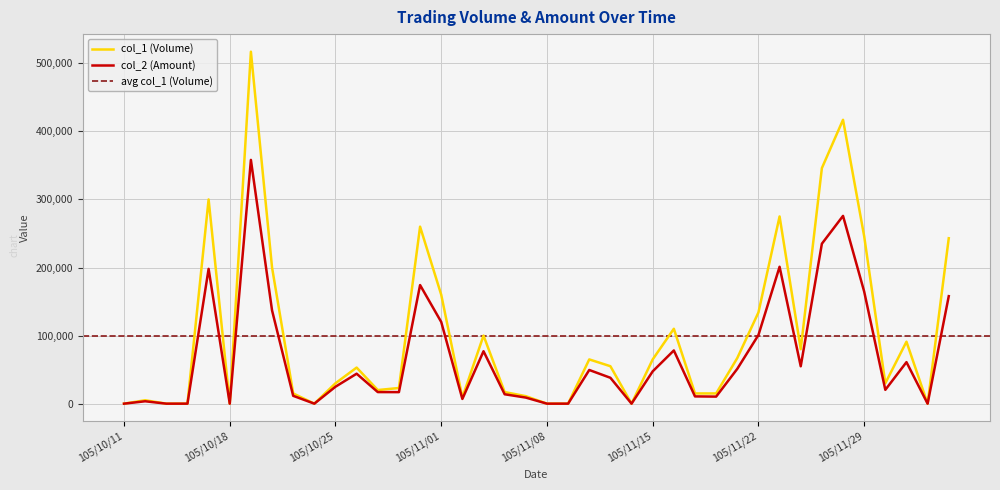

What is the total value across all series at 105/12/05?

400890